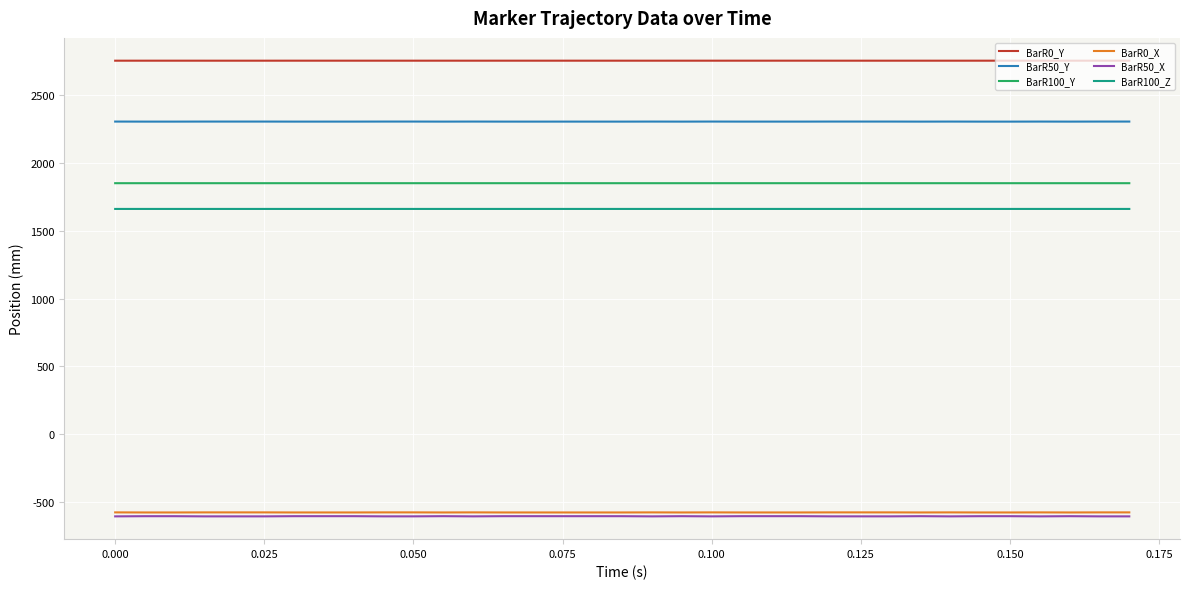

Does the chart have visible grid lines?

Yes